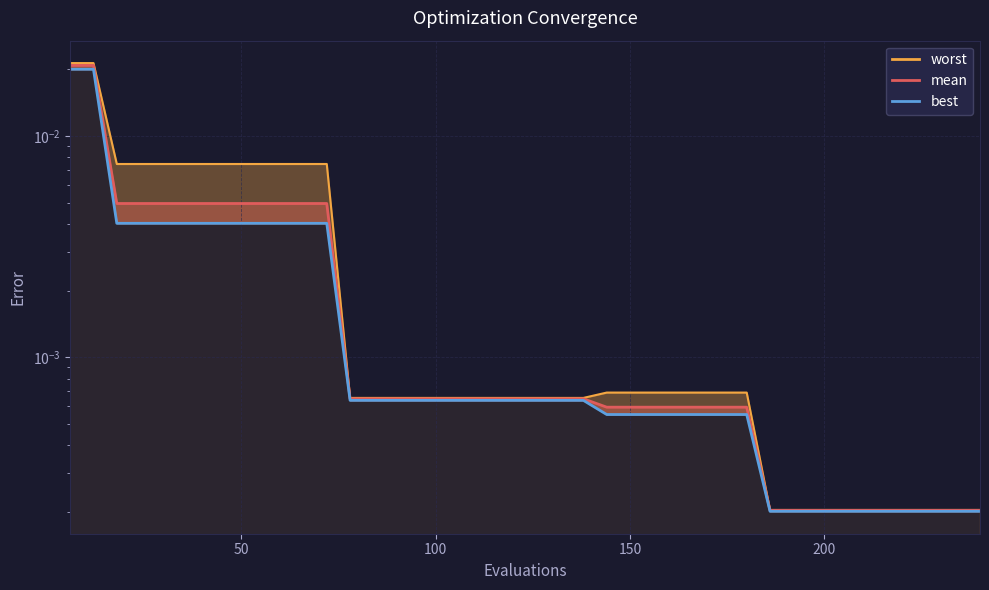

Which series has the largest range (max minus min)?

worst